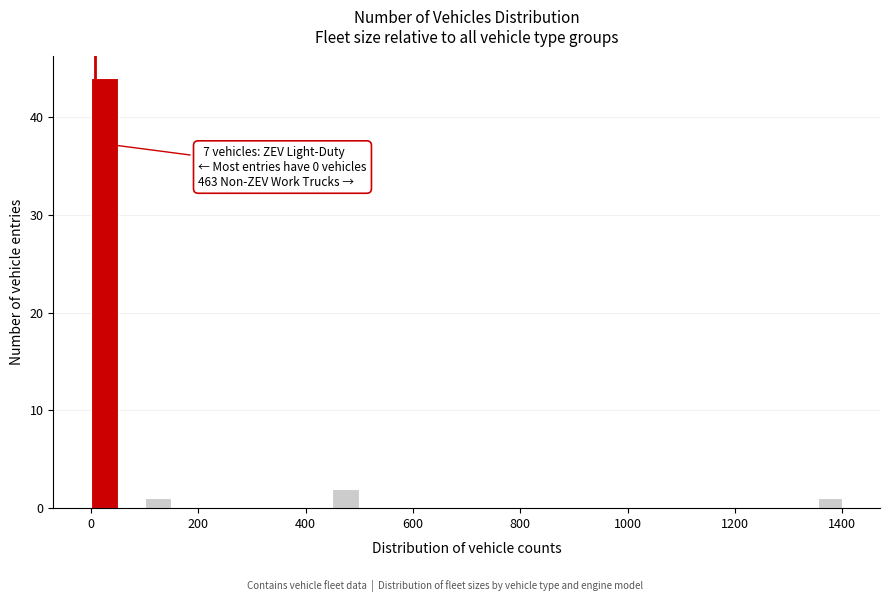

Read against the x-axis, roughly where is the centre of the tallest bar?

20